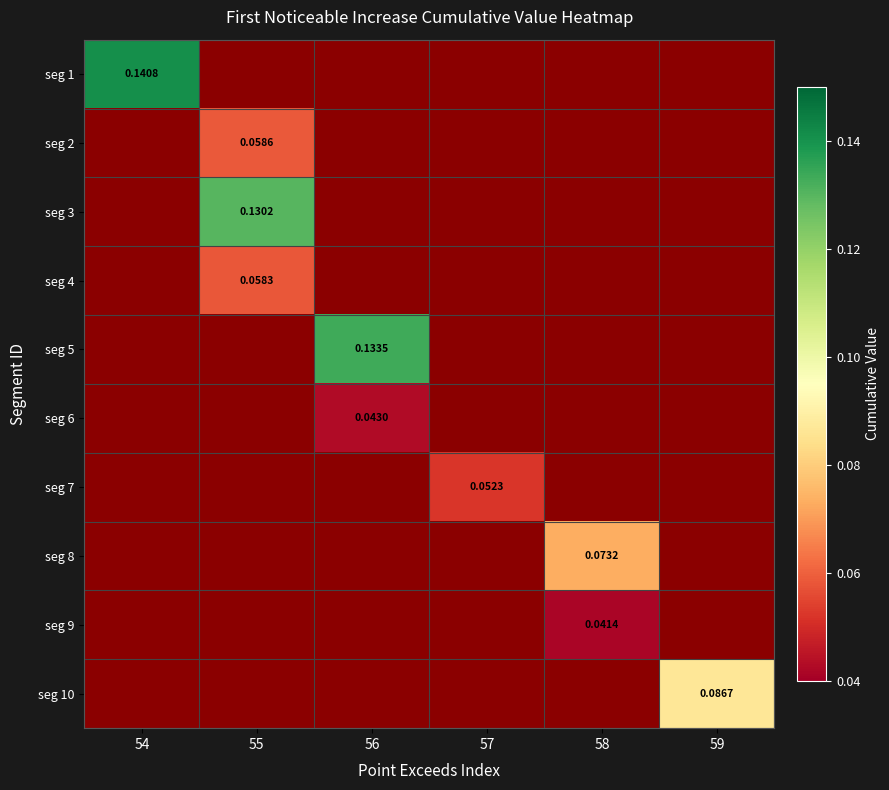

How many values in seg 3 are above zero?

1